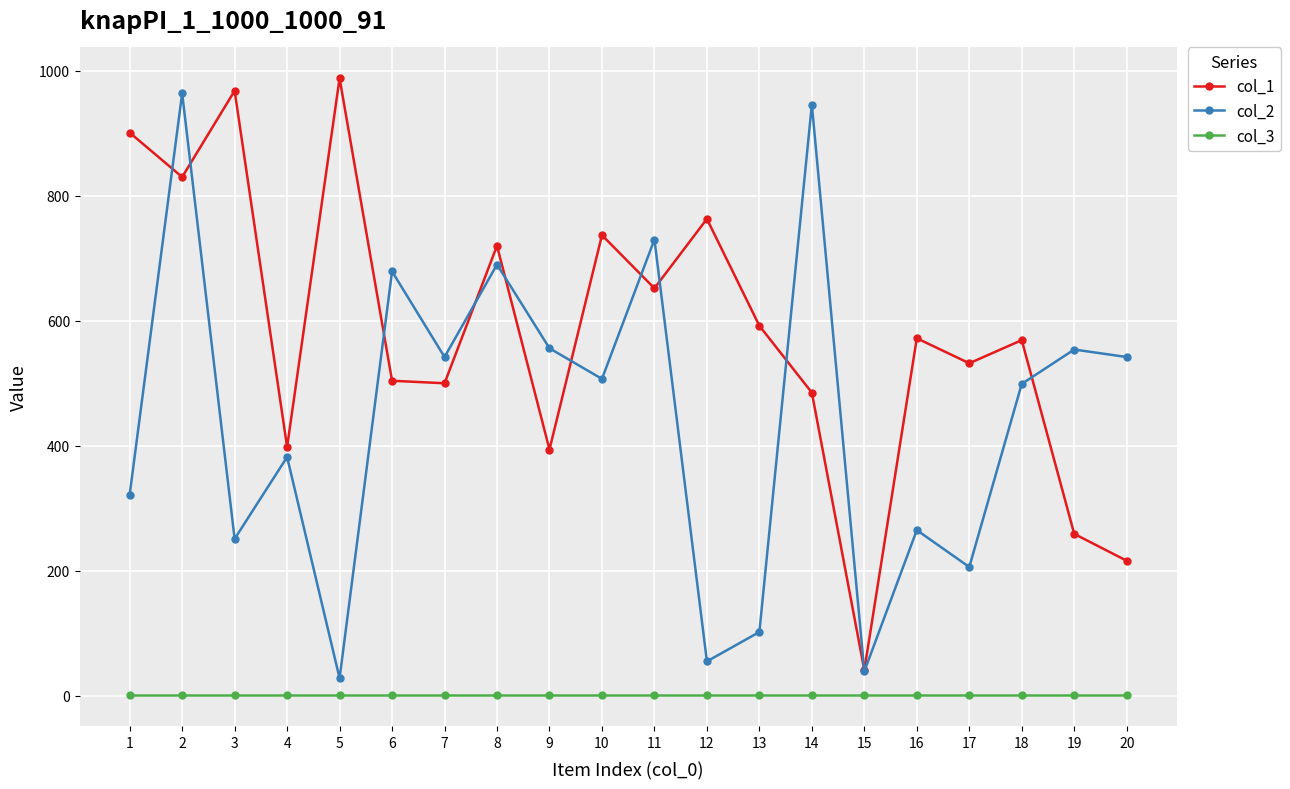

Which series has the largest total across all categories?

col_1